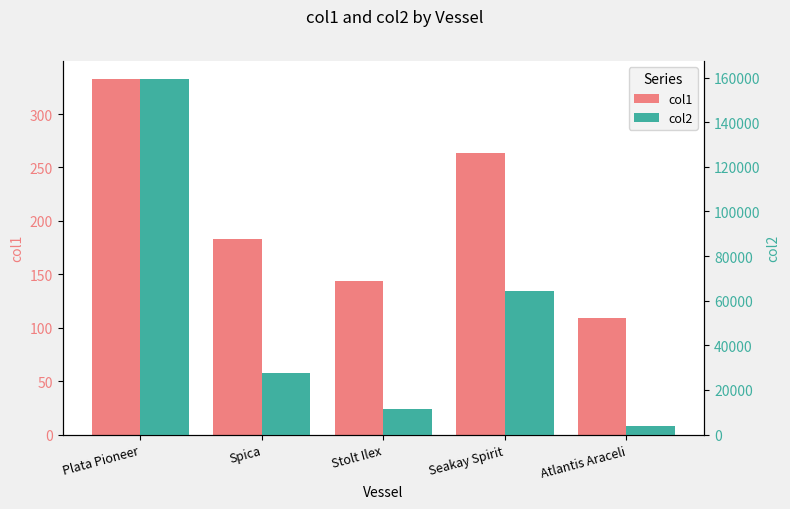

The col1 series shows 264.0 at Seakay Spirit. True or false?

True